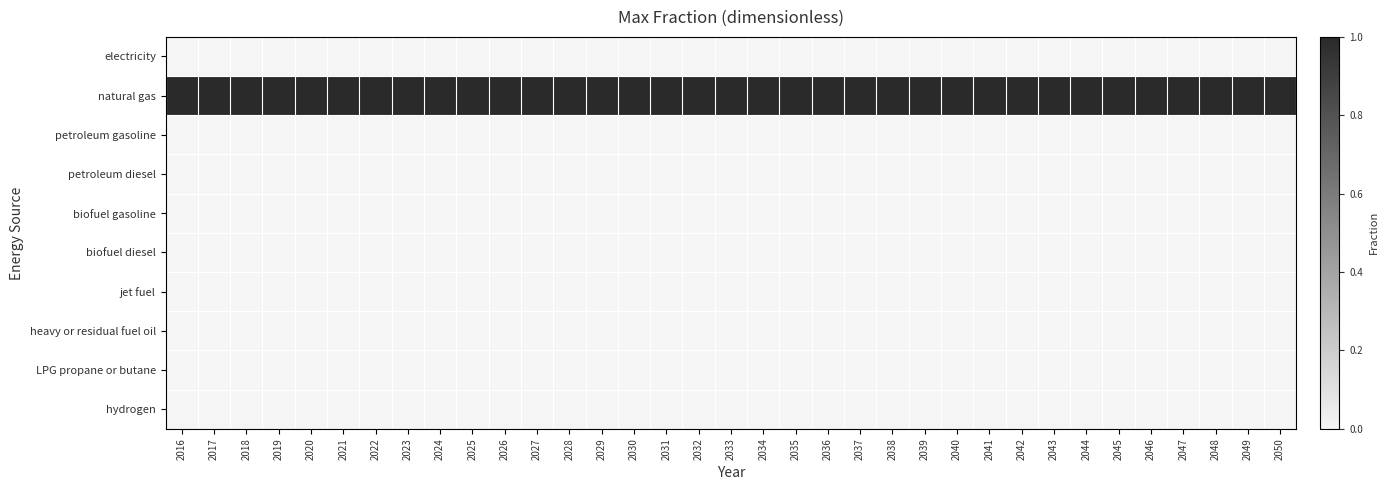

Which series has the largest total across all categories?

natural gas